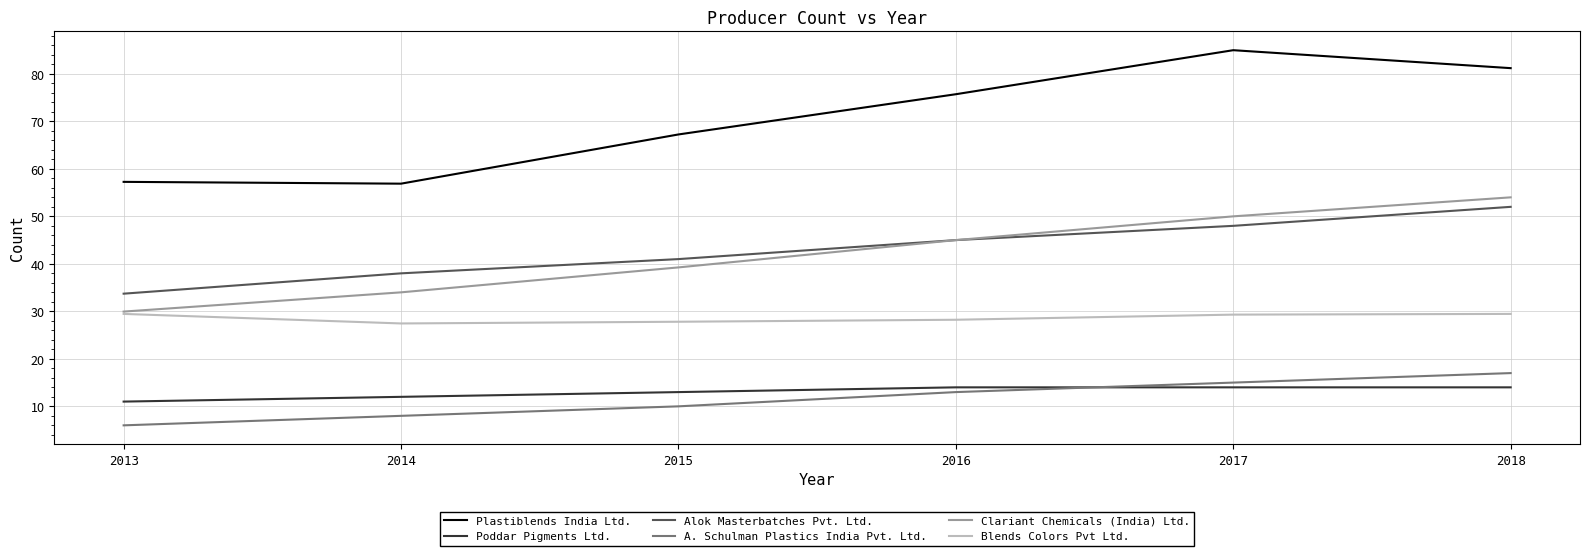

At which label does Blends Colors Pvt Ltd. first exceed 29?

2013